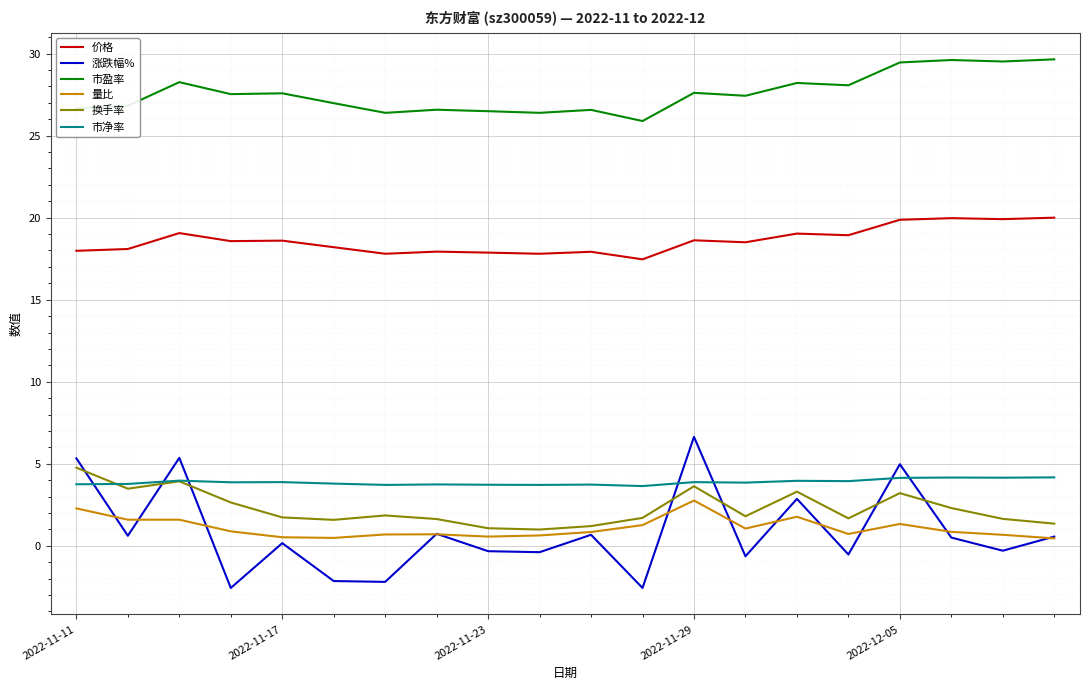

How many categories are shown in the chart?

20